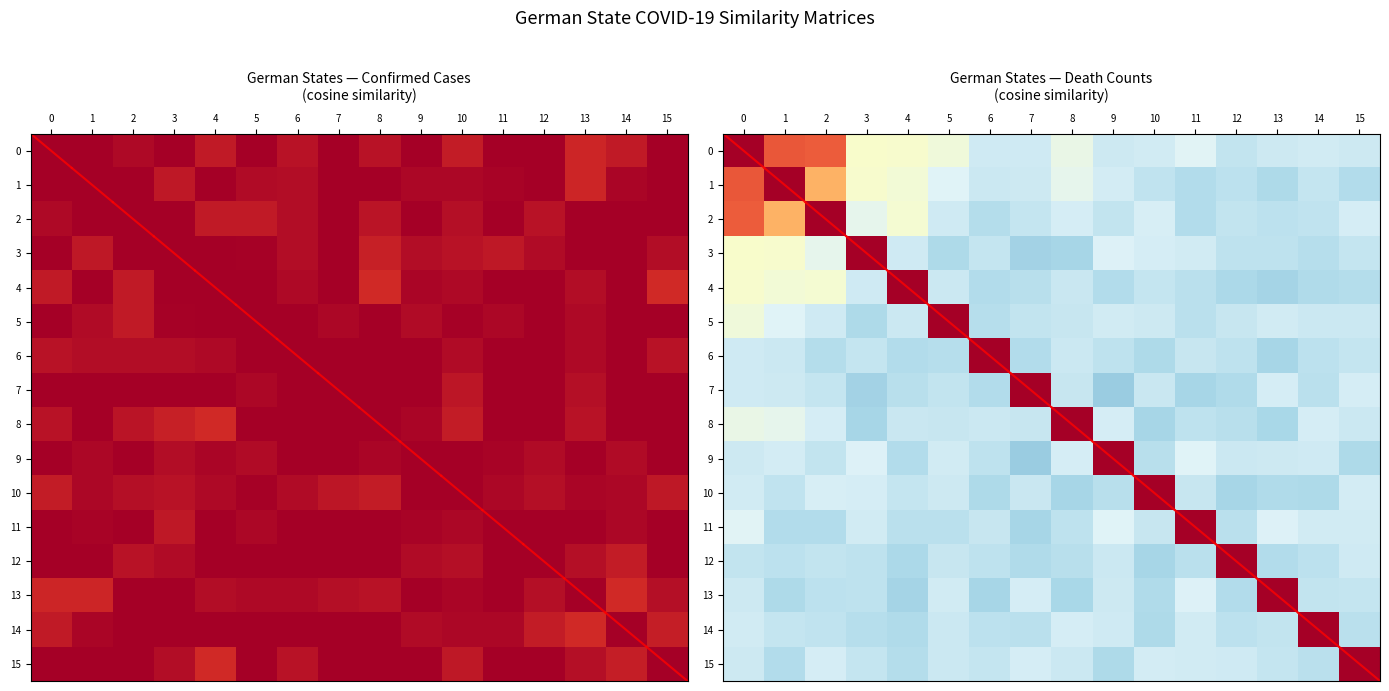

The 0 series shows 0.0 at 14. True or false?

False